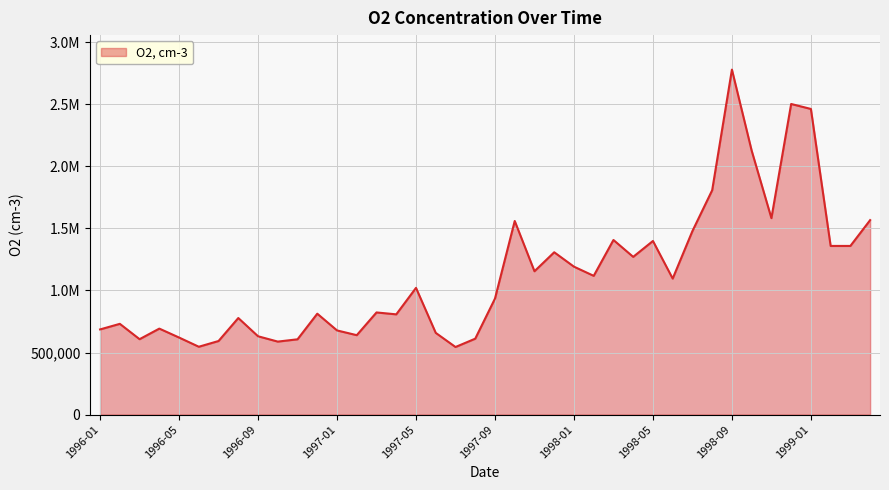

Does the chart display data point markers on the line(s)?

No